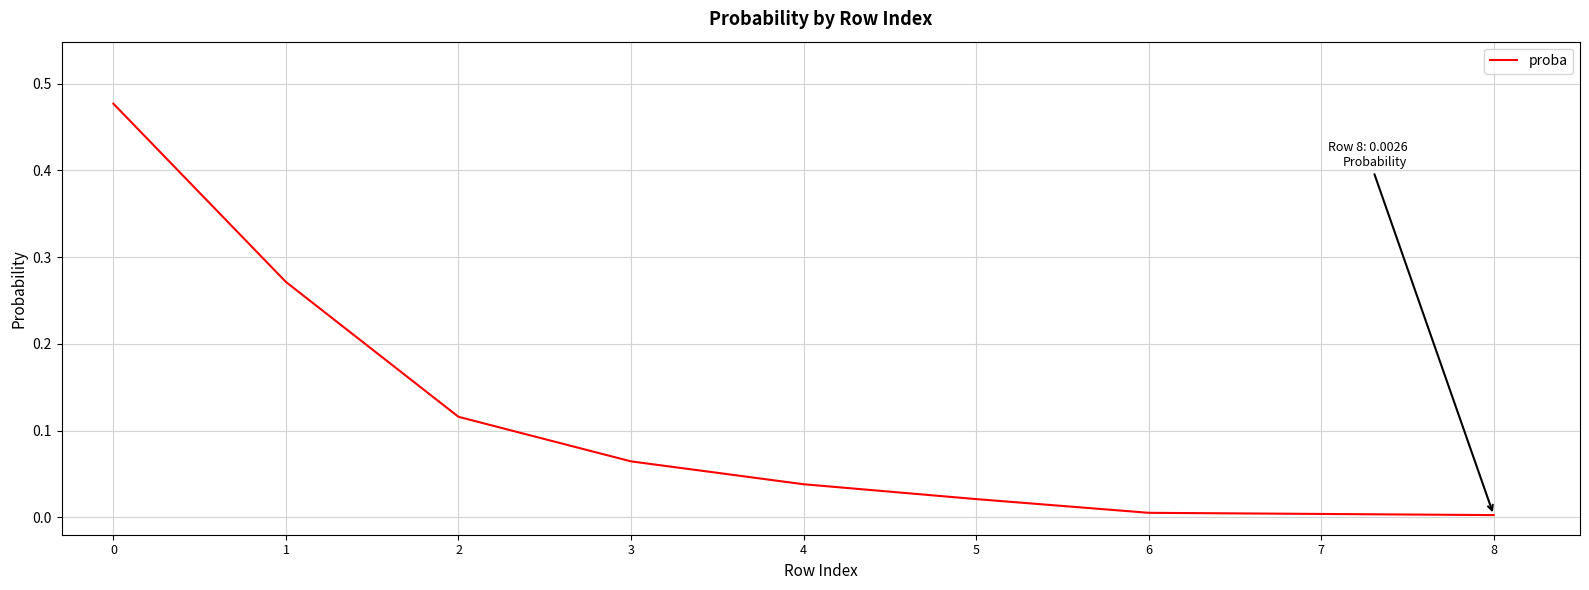

Is it true that the value at 4 is 0.0?

True